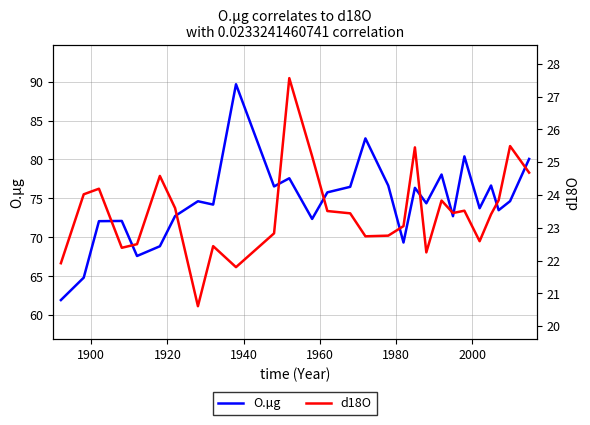

Does the chart have visible grid lines?

Yes